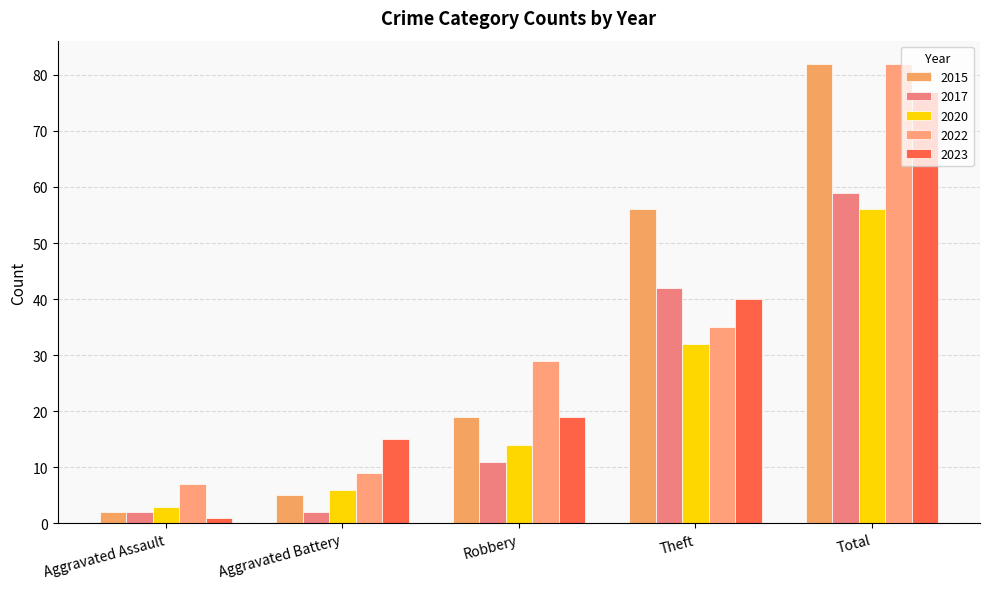

How many data points in 2020 are less than 14?

2